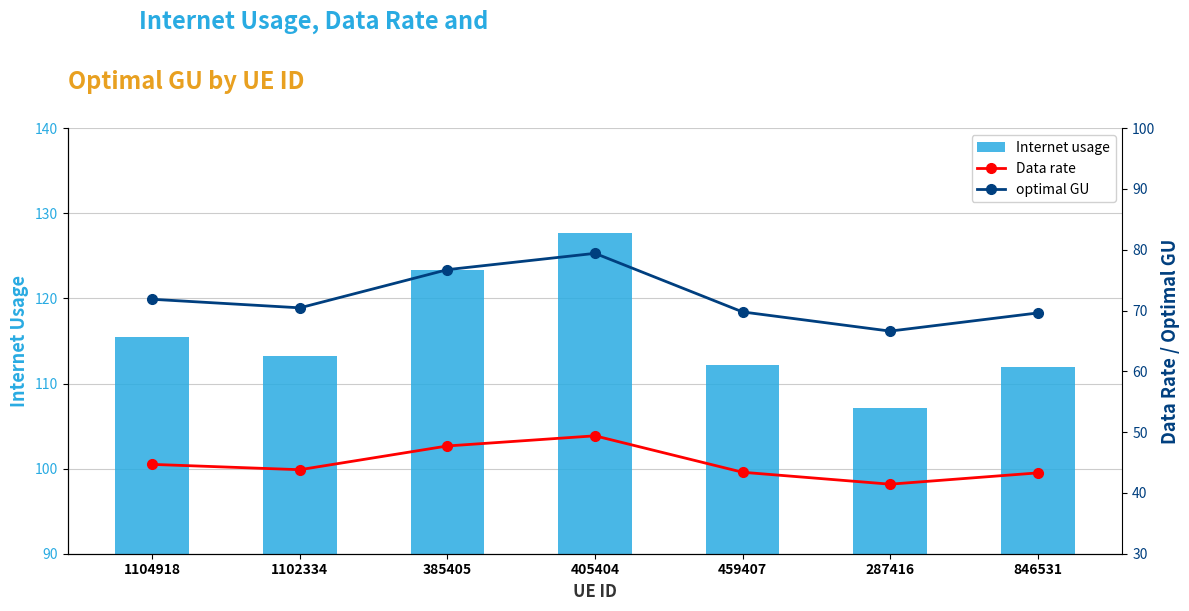

What is the lowest value of the Internet usage series?

107.1